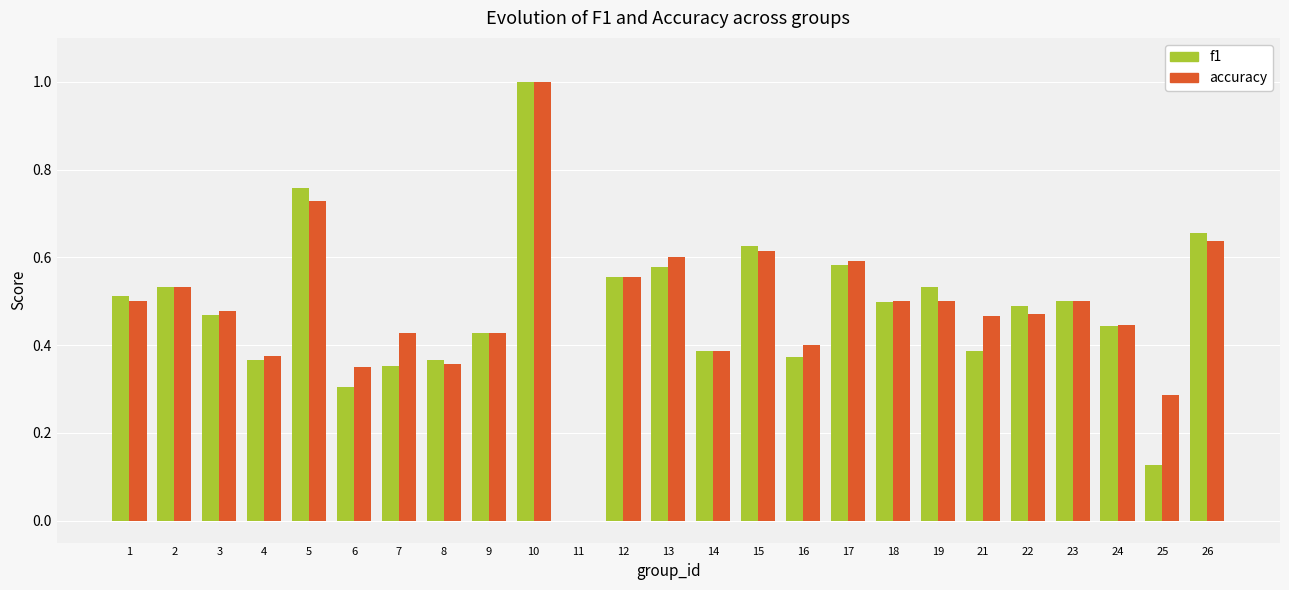

At which category is the sum across all series the highest?

10